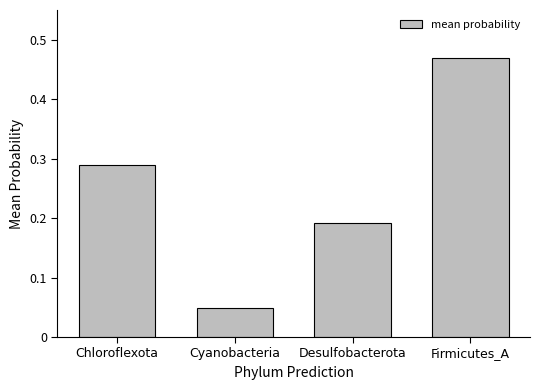

What position from the left is Desulfobacterota?

3